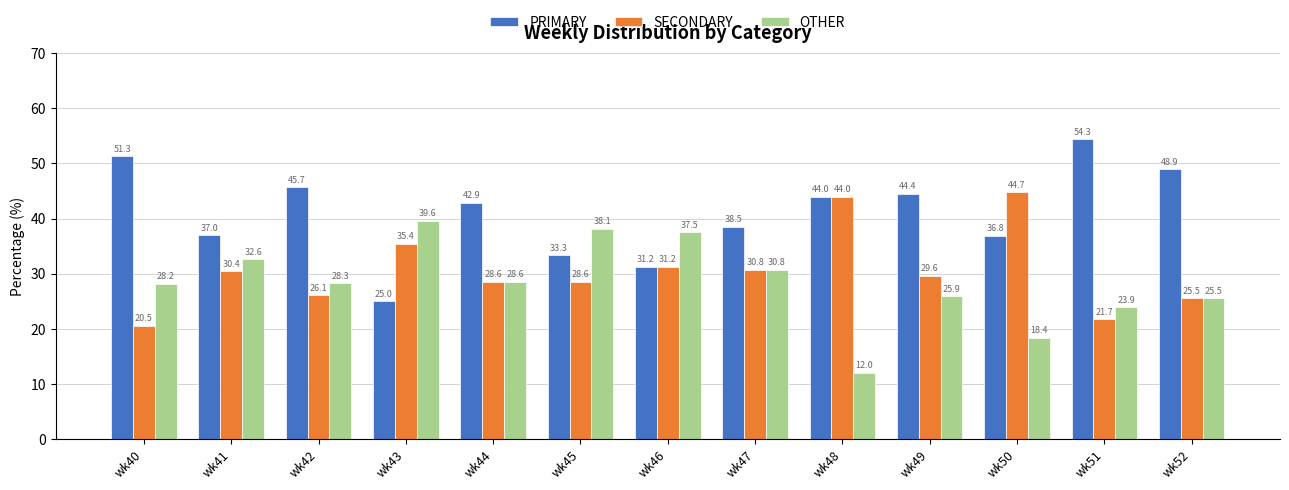

What value does the OTHER series have at wk41?

32.6